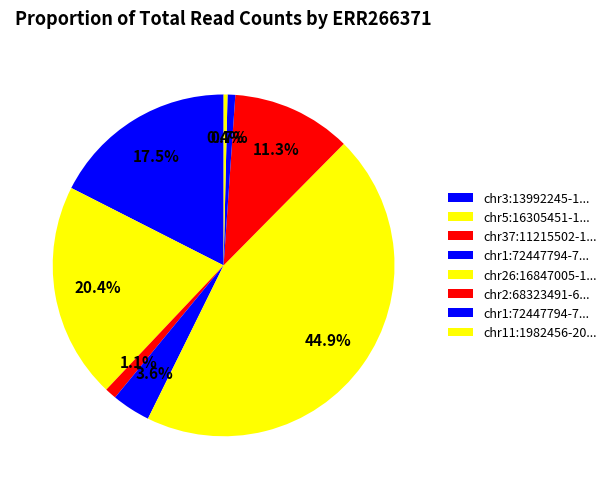

What is the smallest slice in the pie chart?

chr11:1982456-2003932_-